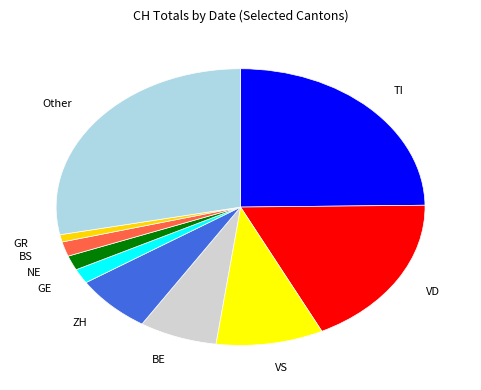

Which category has the biggest portion of the pie?

Other